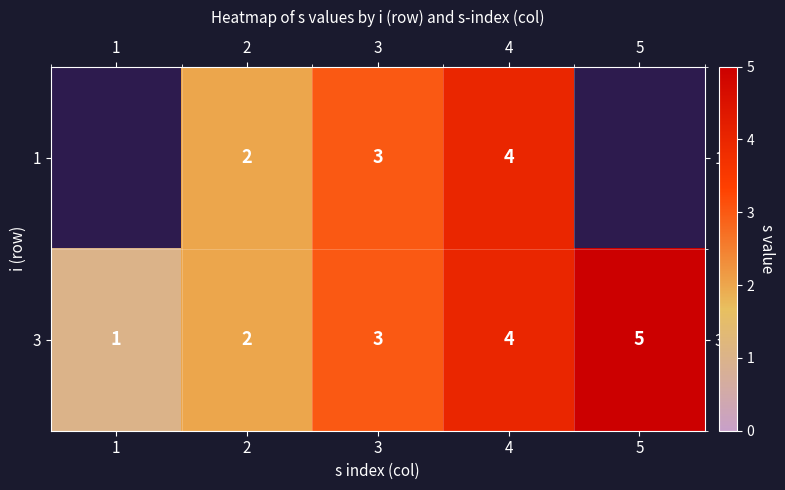

At which category is the sum across all series the highest?

4